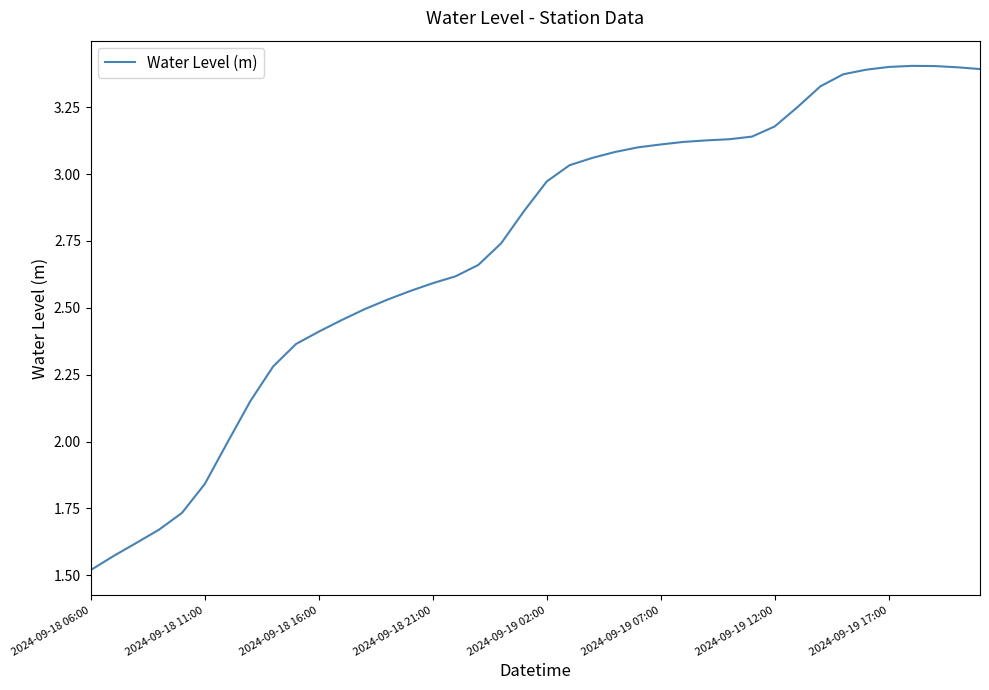

What is the difference between the maximum and minimum values?

1.9